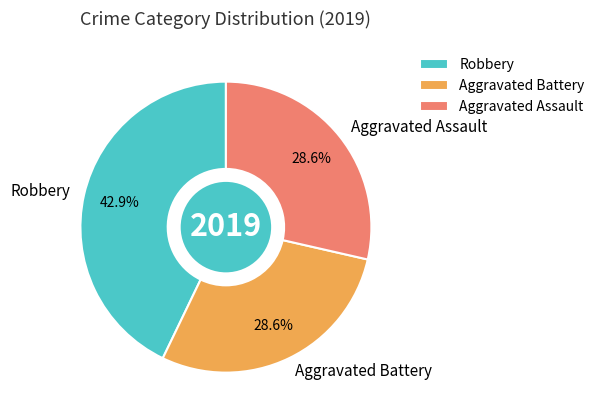

What is the largest slice in the pie chart?

Robbery